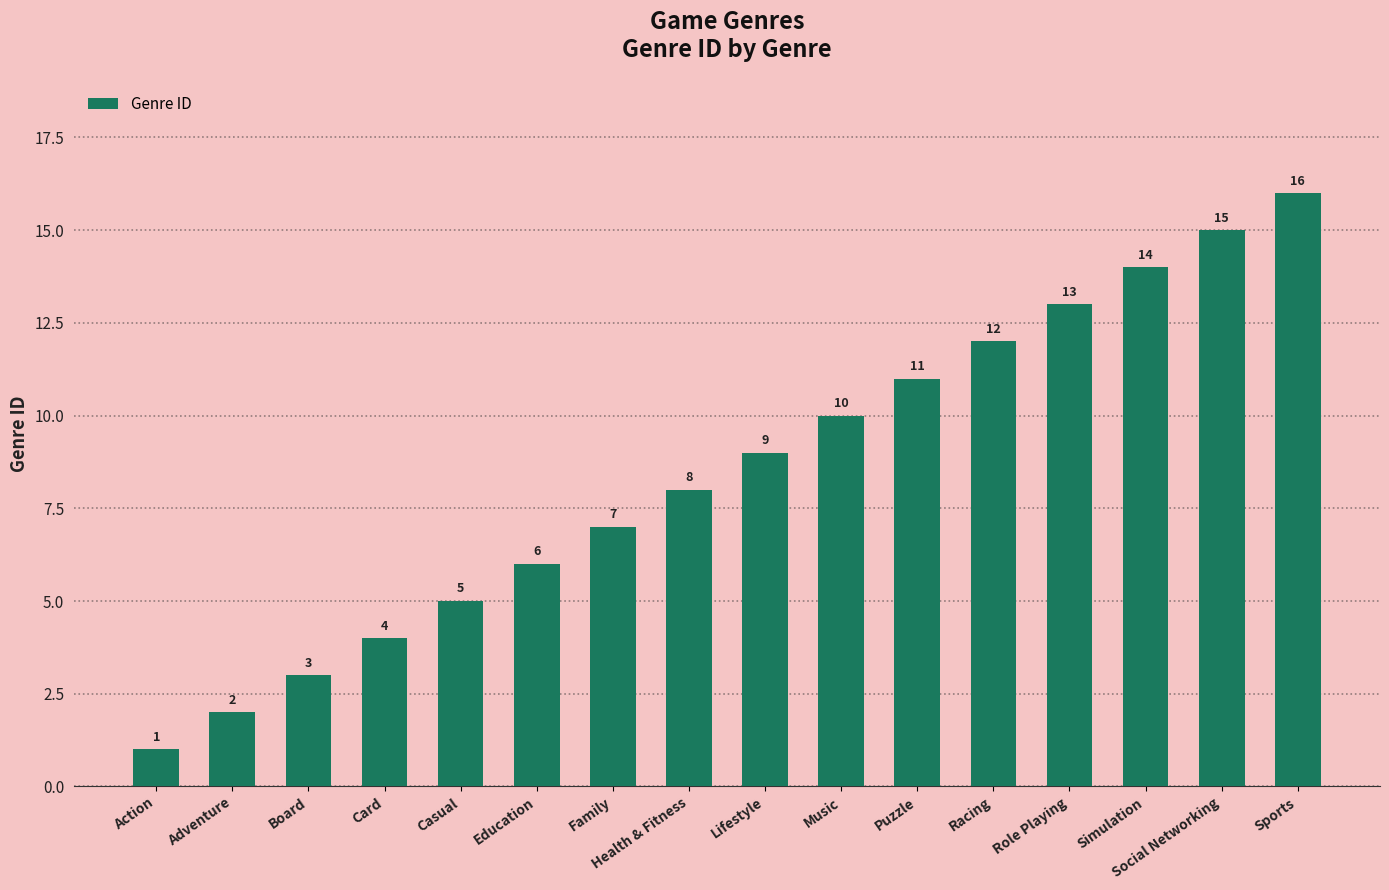

Reading left to right, list all the values displayed in this chart.

1	2	3	4	5	6	7	8	9	10	11	12	13	14	15	16